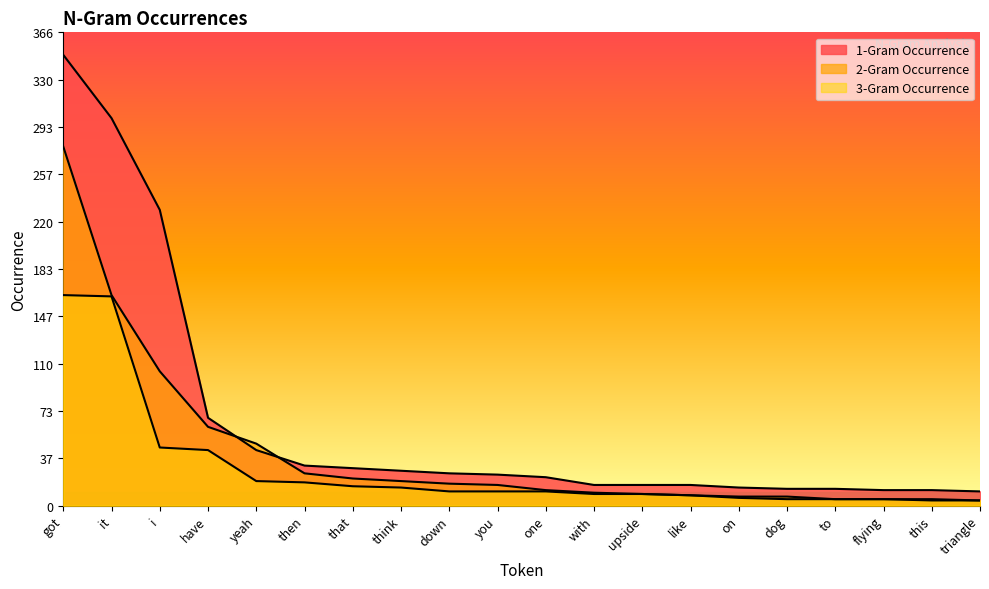

Which series has the largest total across all categories?

1-Gram Occurrence